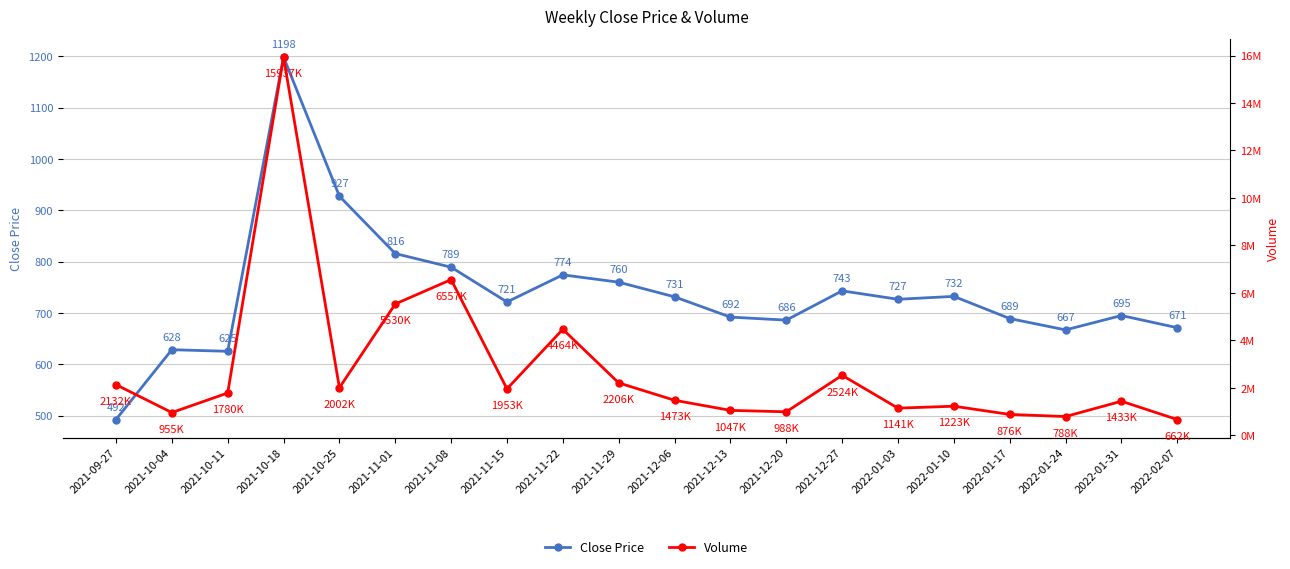

Which series has the largest total across all categories?

Volume